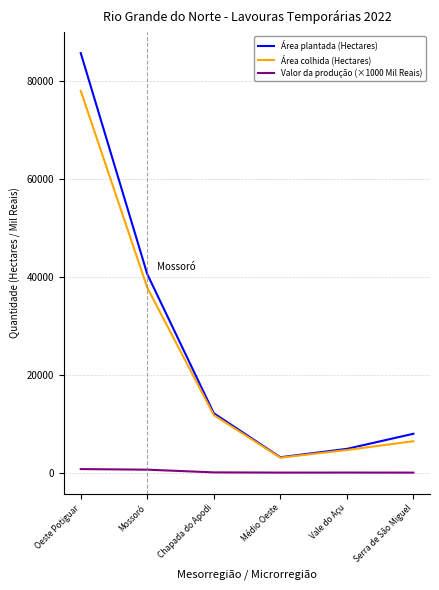

What is the sum of the Área plantada (Hectares) values at Mossoró and Chapada do Apodi?

52718.0